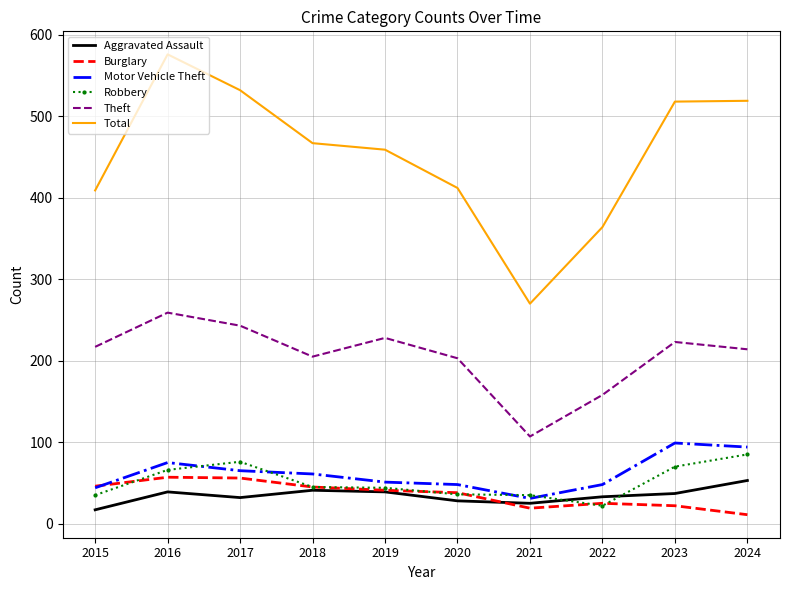

Between 2022 and 2023, which series saw the biggest shift?

Total